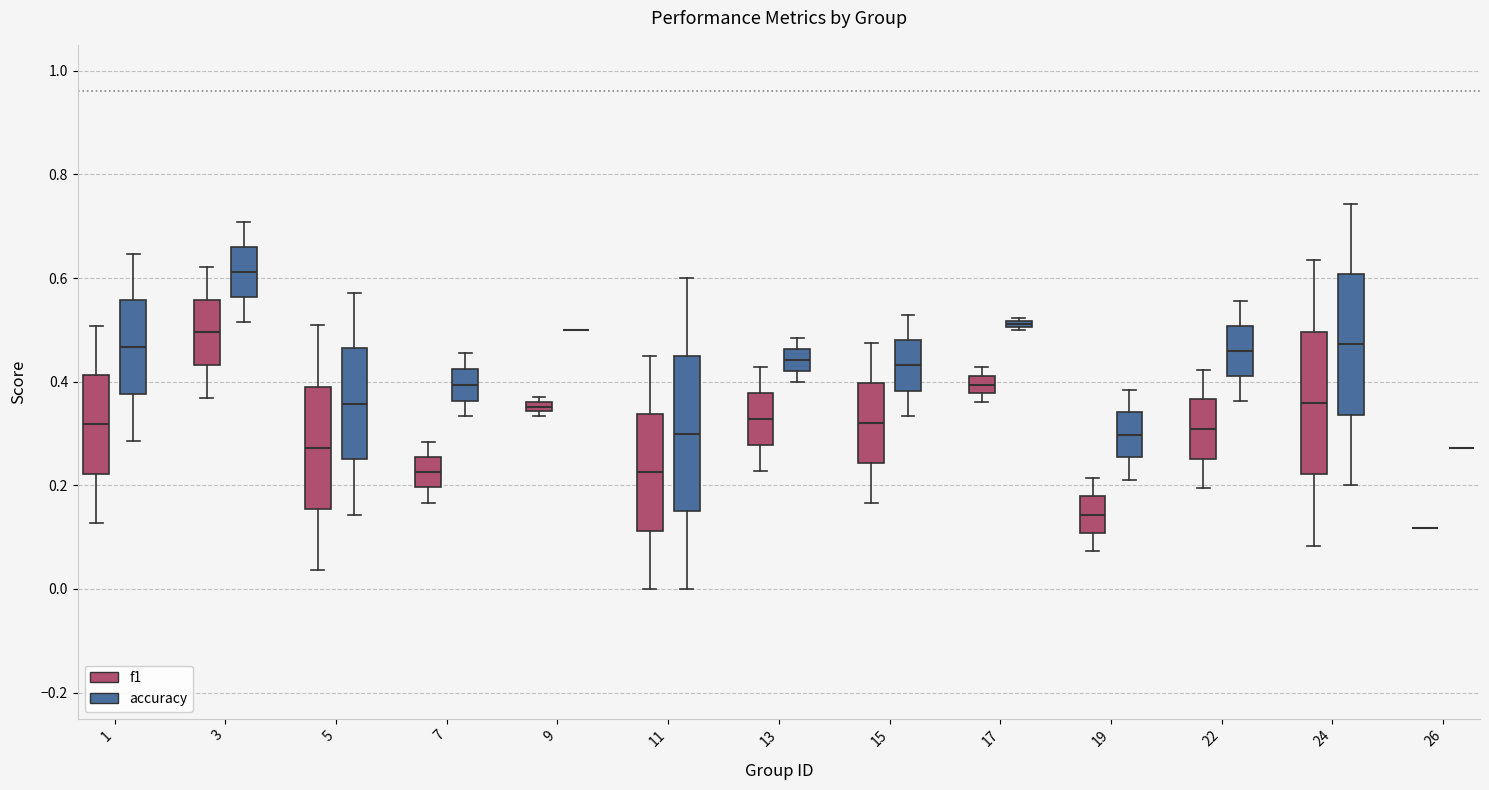

Which box is the tallest, from its lower edge to its upper edge?

11 (accuracy)